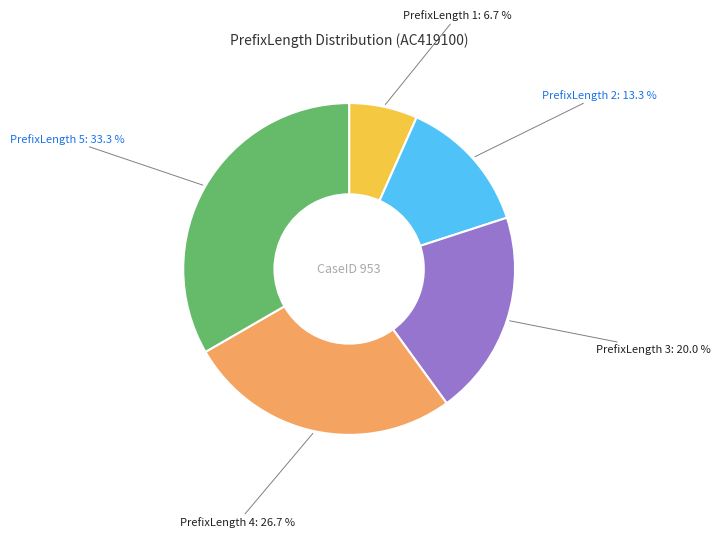

Rank the categories by value from highest to lowest.

PrefixLength 5, PrefixLength 4, PrefixLength 3, PrefixLength 2, PrefixLength 1